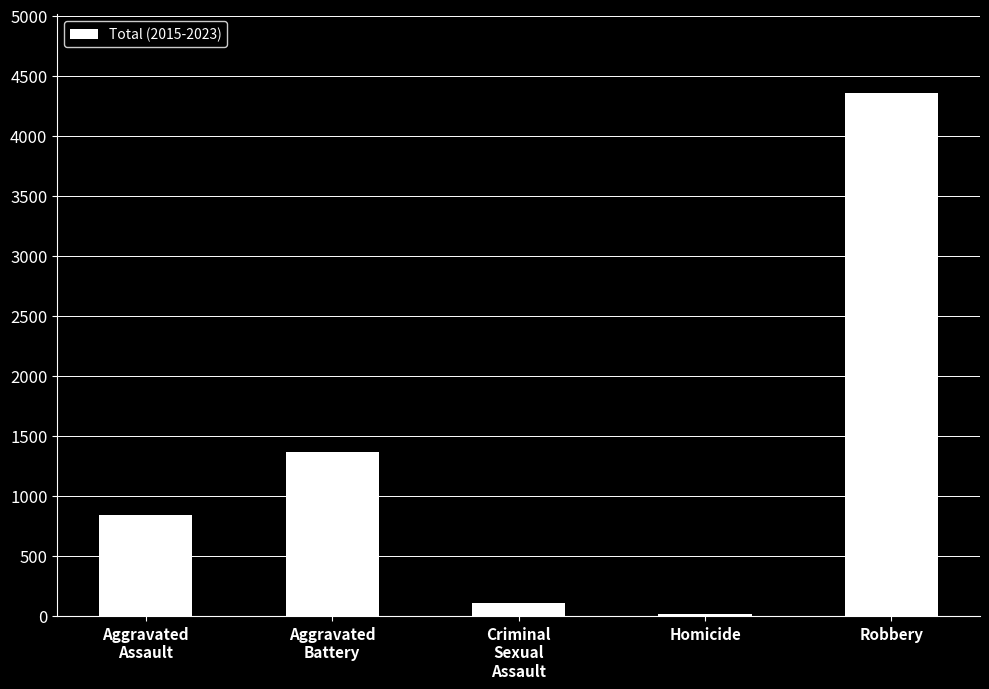

The value at Aggravated
Battery is 2408. True or false?

False